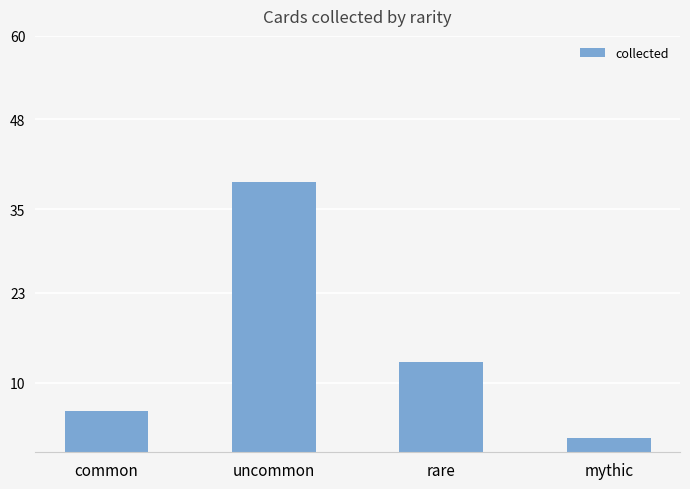

The chart shows a value of 2 at mythic. True or false?

True